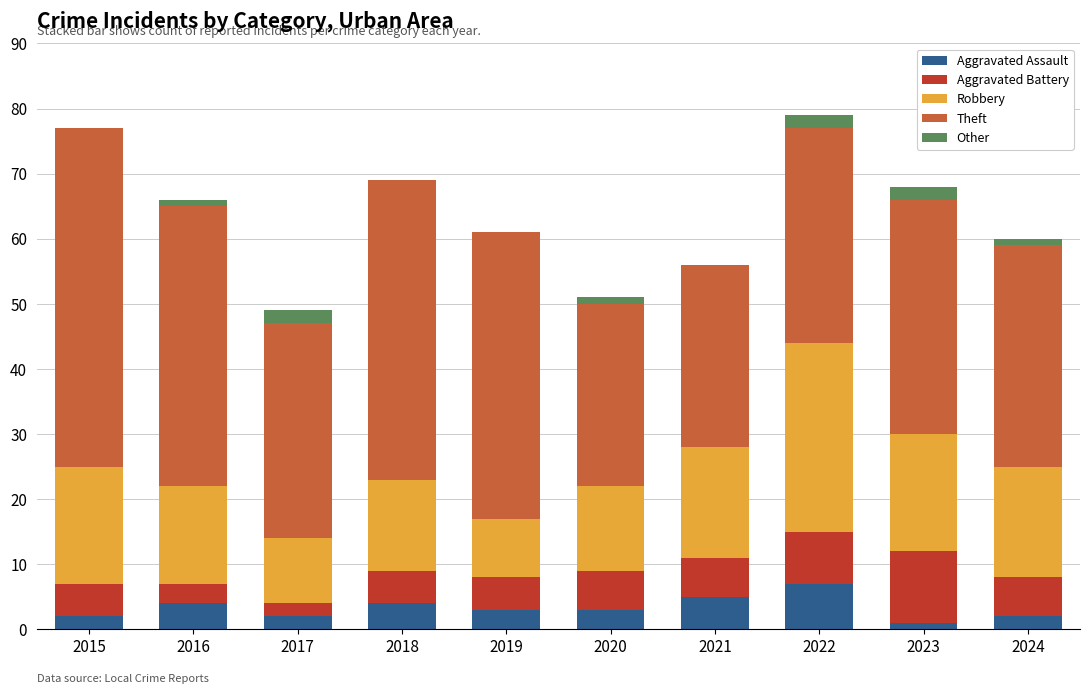

What are all the series names shown in the legend?

Aggravated Assault, Aggravated Battery, Robbery, Theft, Other